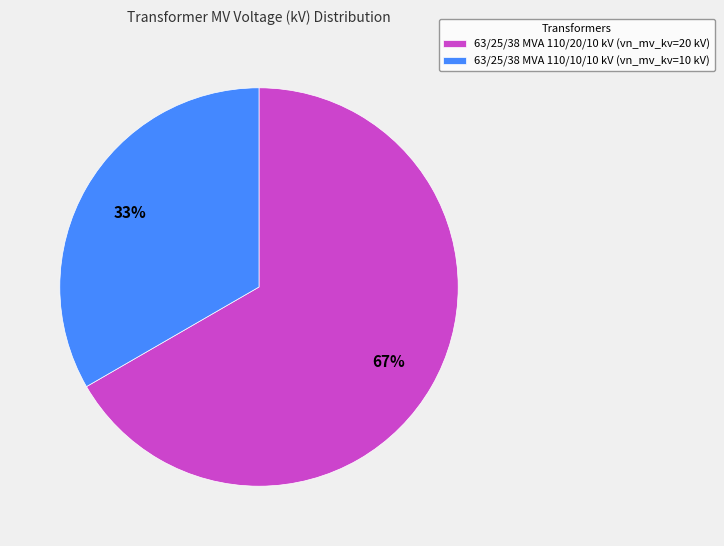

Is it true that 63/25/38 MVA 110/10/10 kV is 33% of the pie?

True